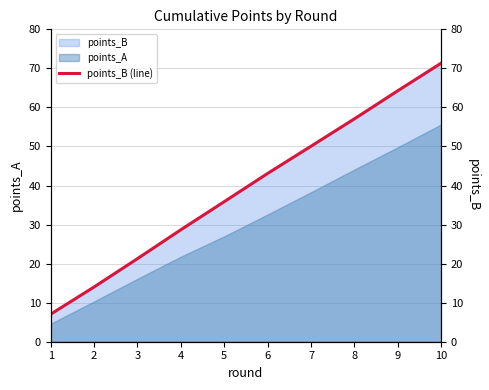

What is the change in value from 3 to 4?

+7.4